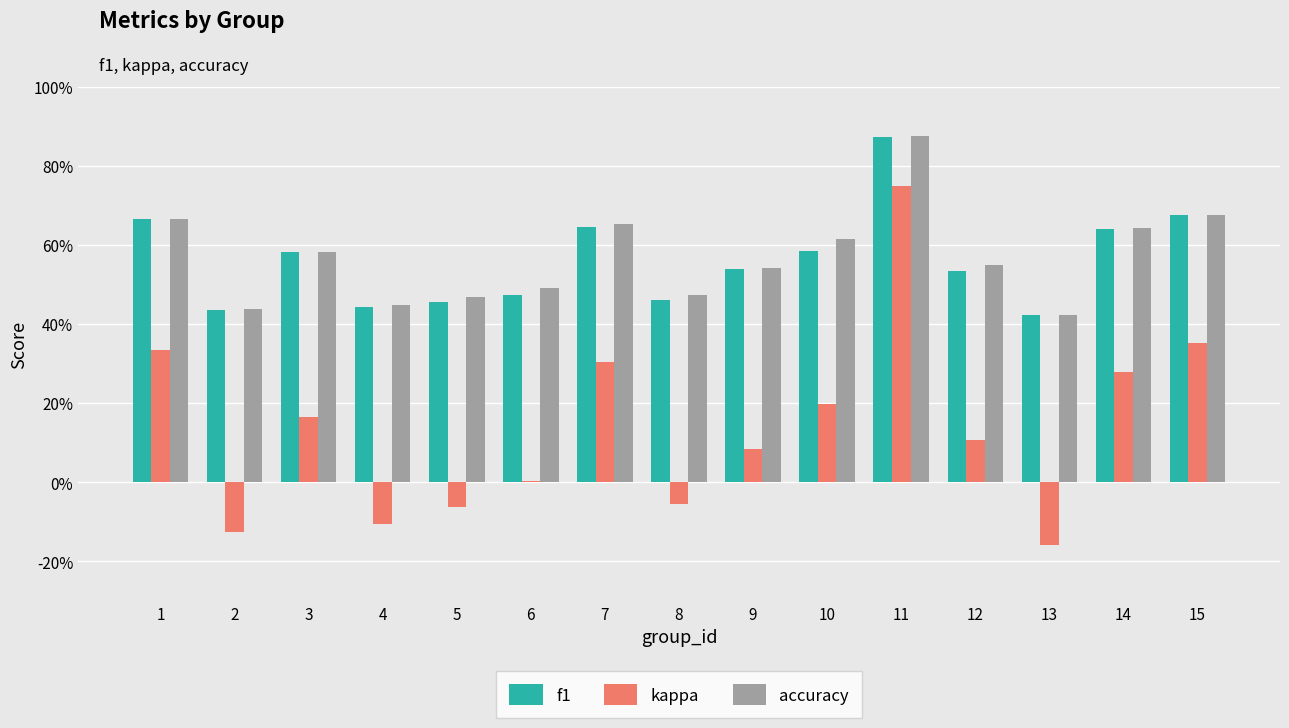

Reading left to right, list all the values displayed in this chart.

f1: 0.7	0.4	0.6	0.4	0.5	0.5	0.6	0.5	0.5	0.6	0.9	0.5	0.4	0.6	0.7
kappa: 0.3	-0.1	0.2	-0.1	-0.1	0.0	0.3	-0.1	0.1	0.2	0.8	0.1	-0.2	0.3	0.4
accuracy: 0.7	0.4	0.6	0.4	0.5	0.5	0.7	0.5	0.5	0.6	0.9	0.5	0.4	0.6	0.7